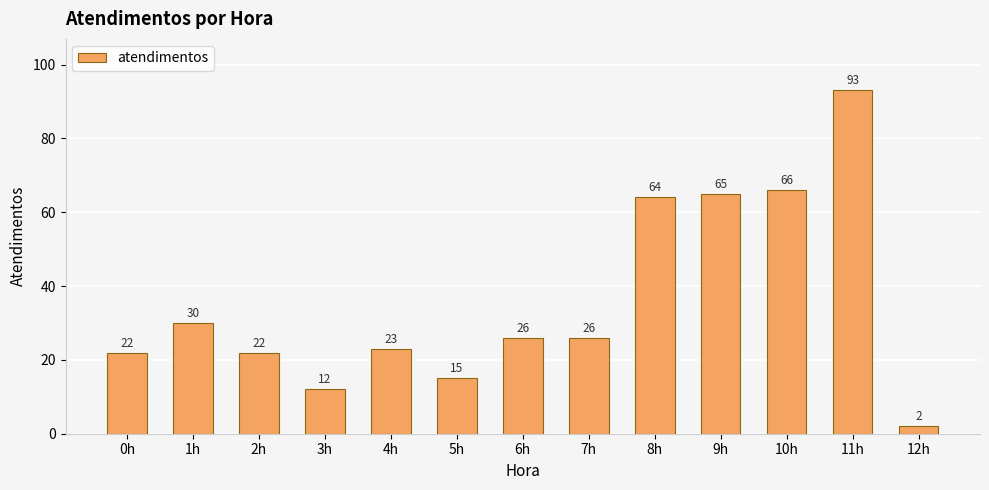

Is it true that the value at 9h is 85?

False